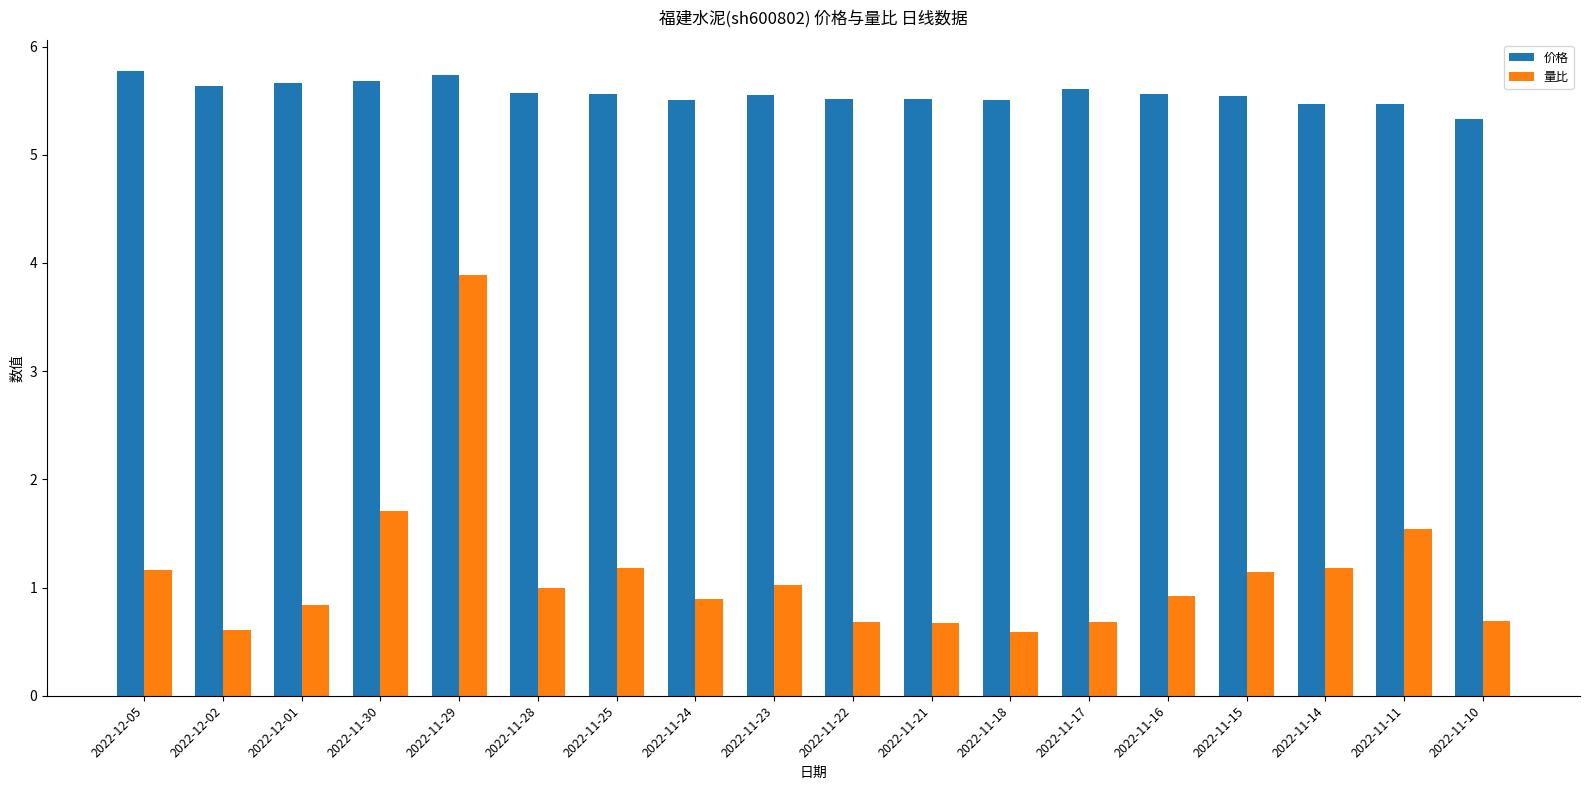

At which category is the sum across all series the highest?

2022-11-29